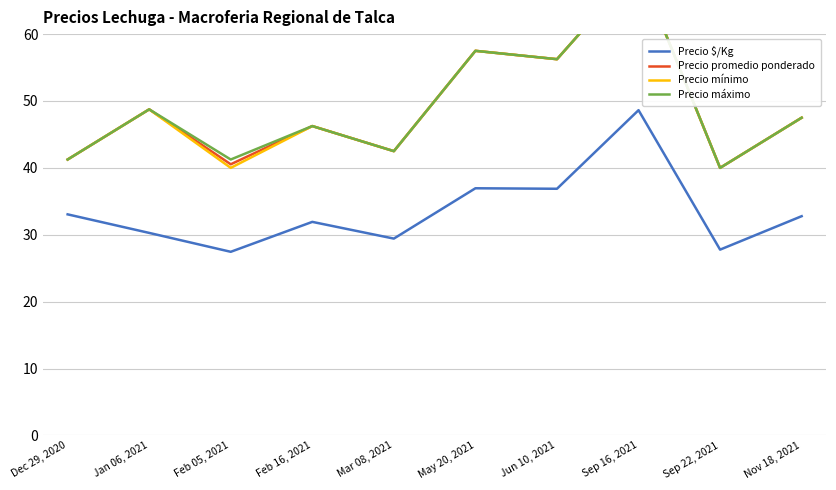

True or false: Precio mínimo and Precio $/Kg intersect in this chart.

False